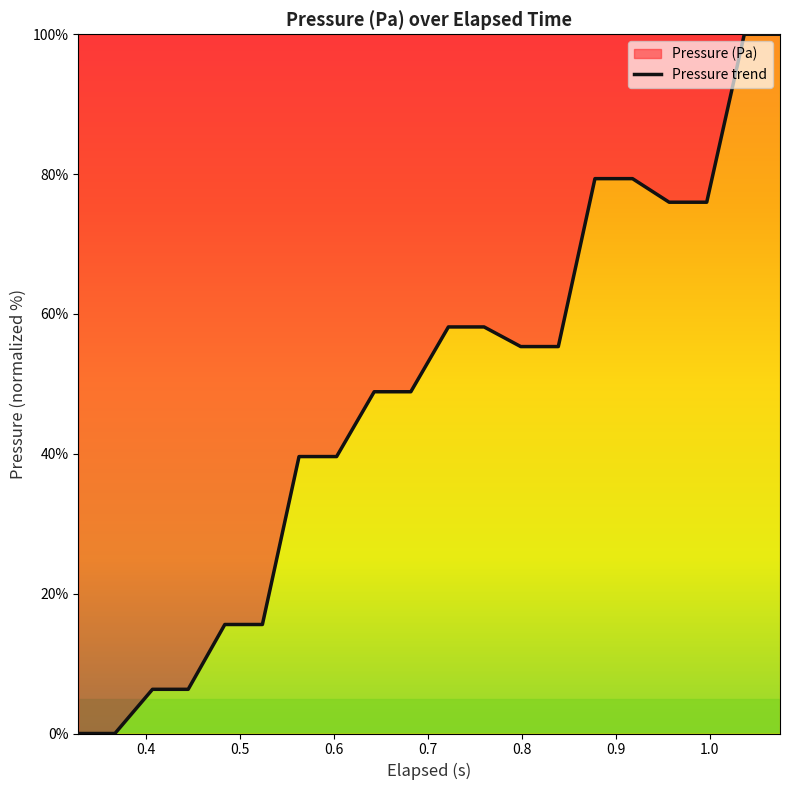

What is the difference between the maximum and minimum values?

100.0